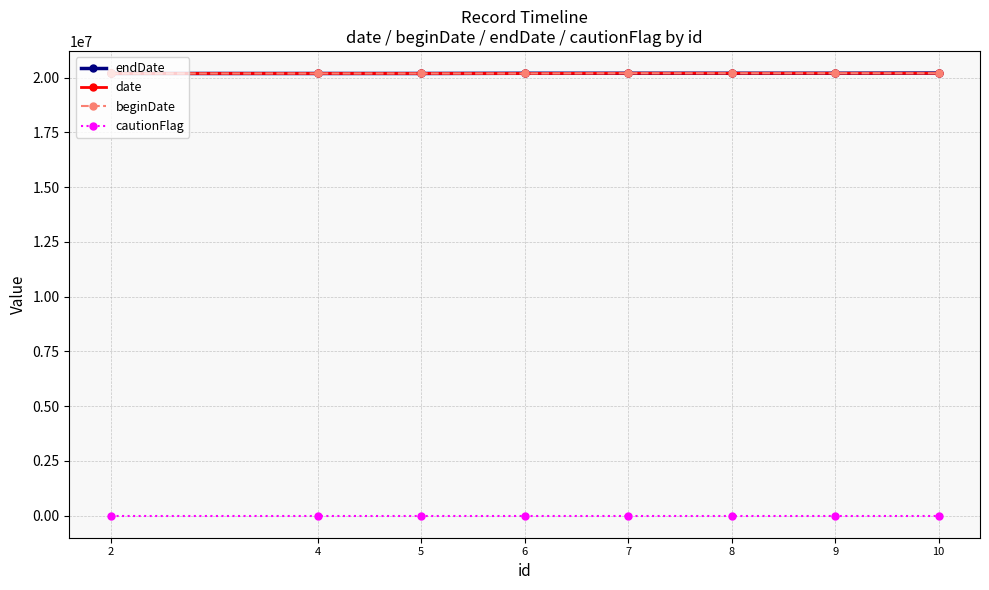

What is the spread (max minus min) of values at 4?

20190815